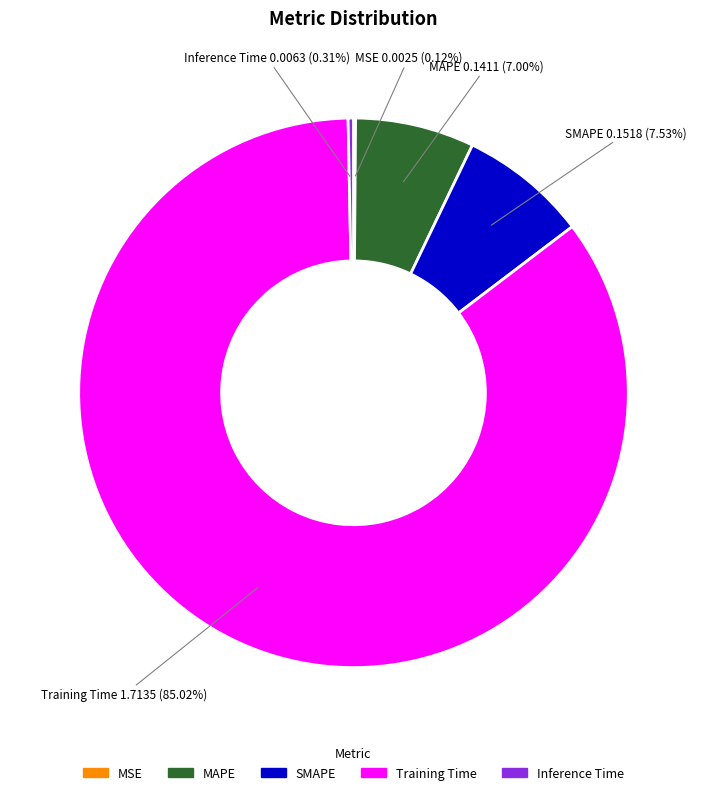

To the nearest percent, what portion does SMAPE represent?

8%